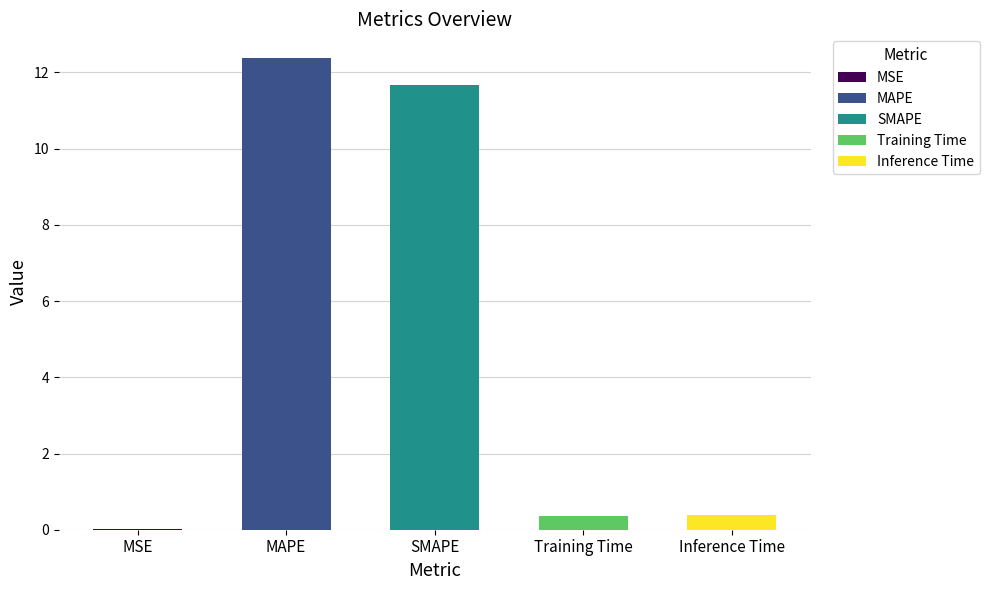

What is the sum of all values?

24.8